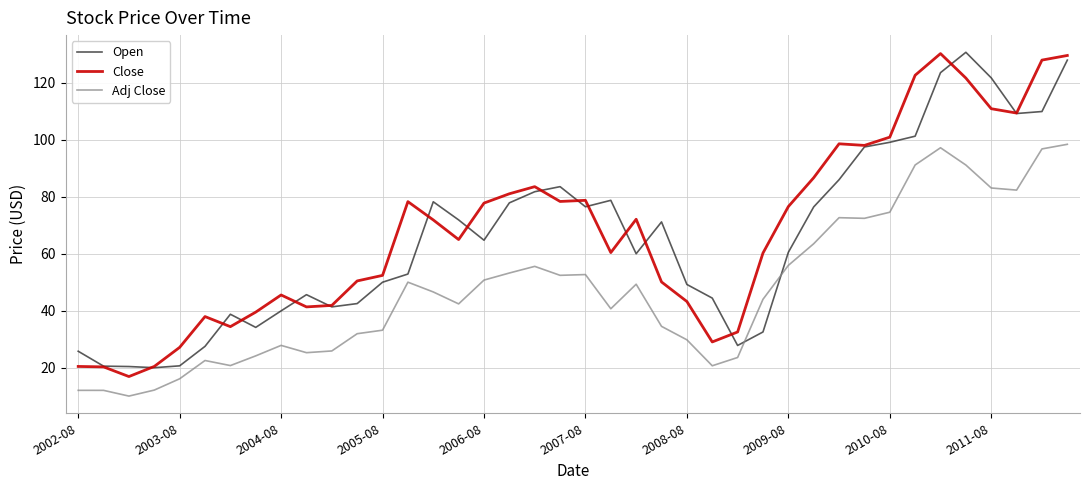

What are all the series names shown in the legend?

Open, Close, Adj Close